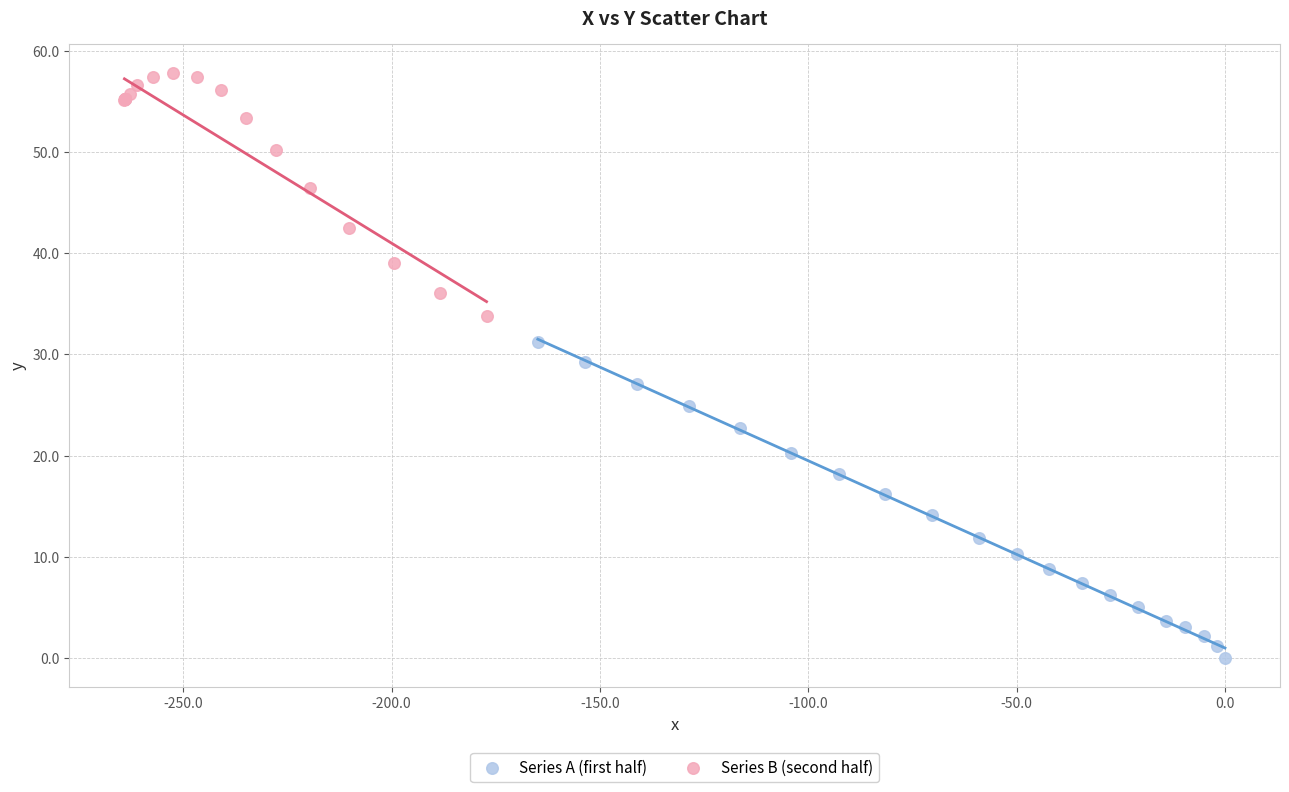

Which series contains the highest Y value?

Series B (second half)